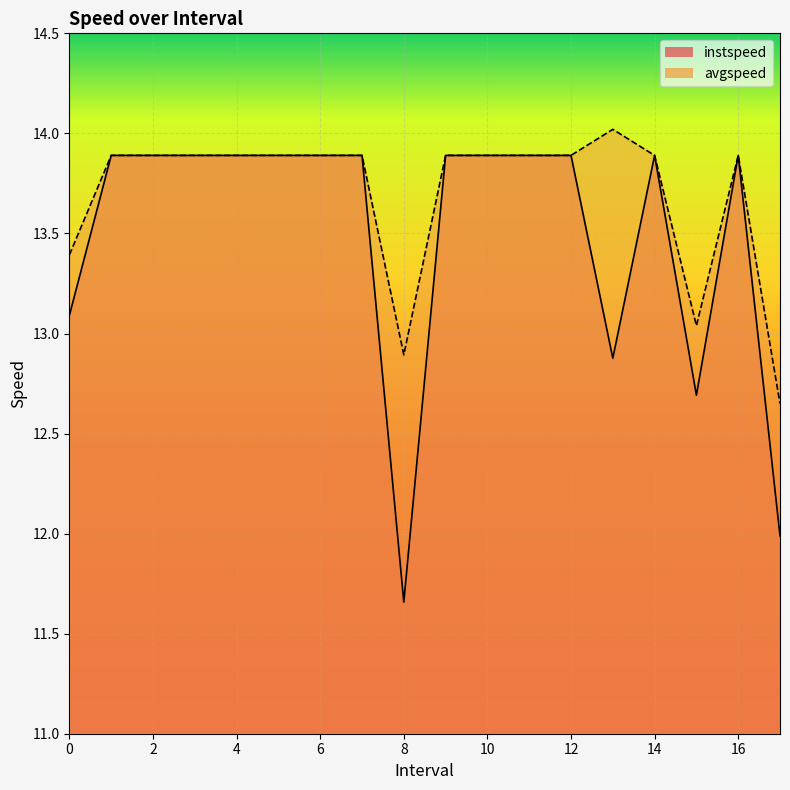

What is the difference between the avgspeed values at 0 and 12?

0.5